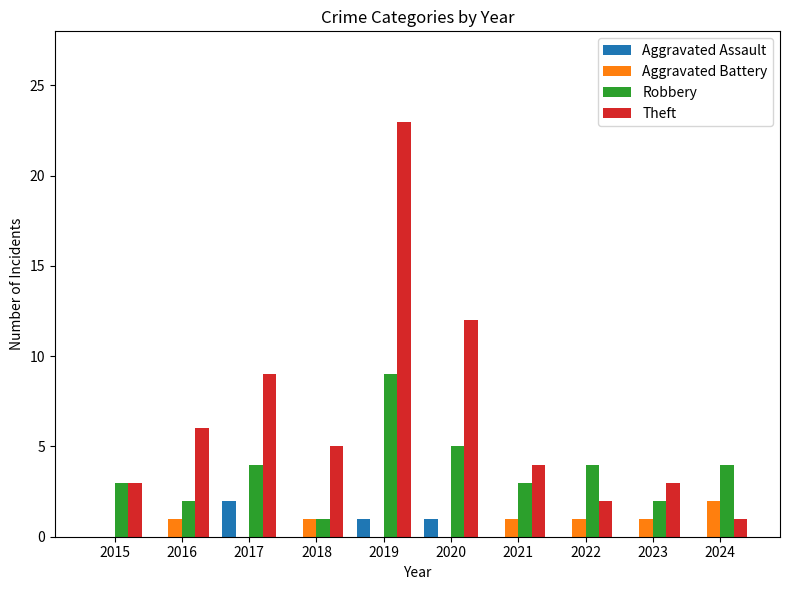

Which series changed the most between 2016 and 2019?

Theft